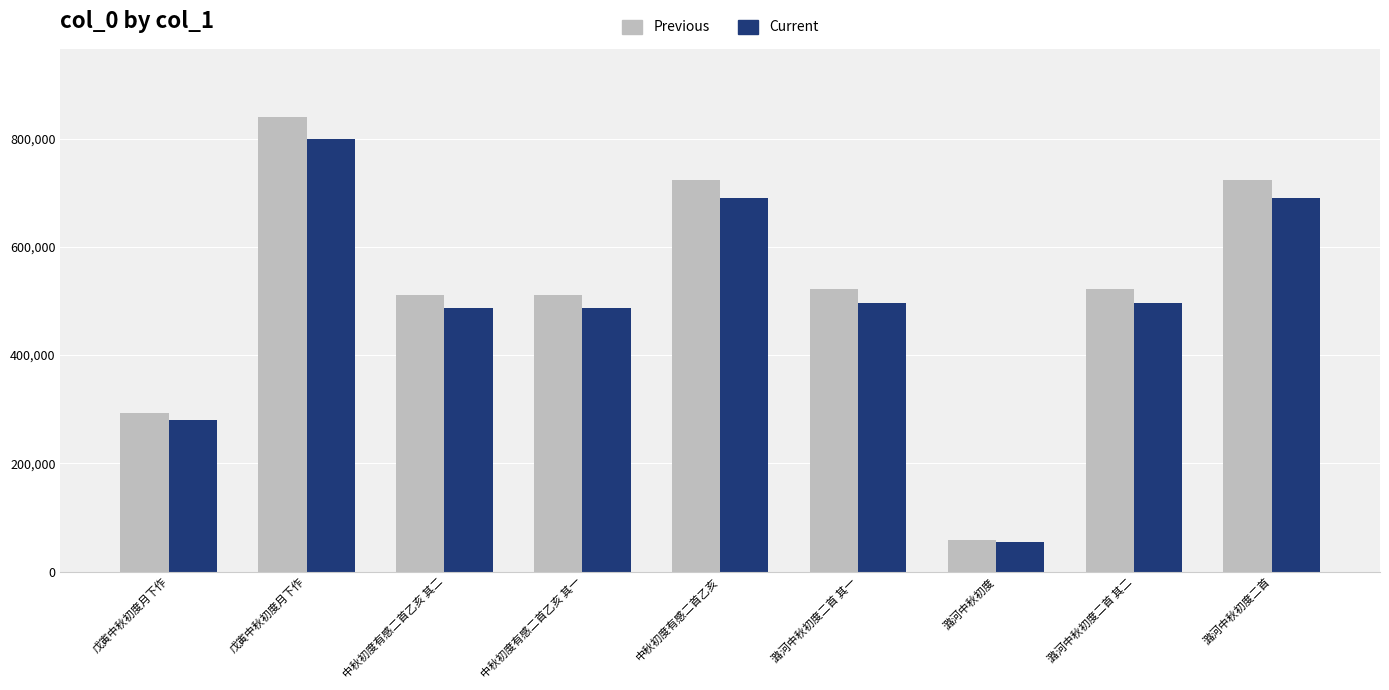

Reading left to right, what are all the values shown in this chart?

Previous: 293754.3	840097.7	511803.6	511802.6	724413.9	521821.7	57982.1	521822.7	724274.2
Current: 279766.0	800093.0	487432.0	487431.0	689918.0	496973.0	55221.0	496974.0	689785.0